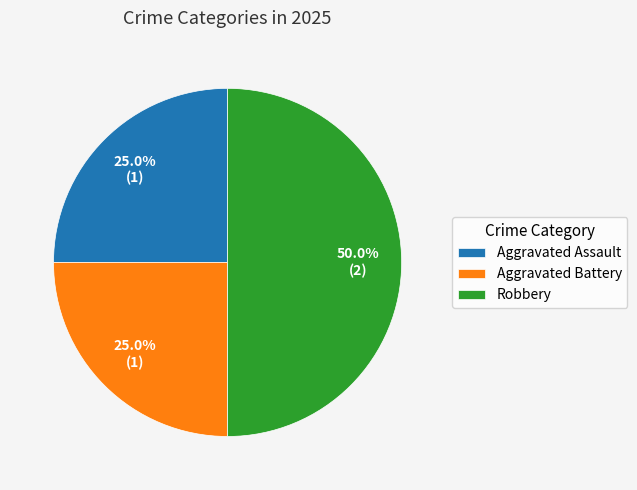

What portion of the pie excludes Robbery?

50.0%